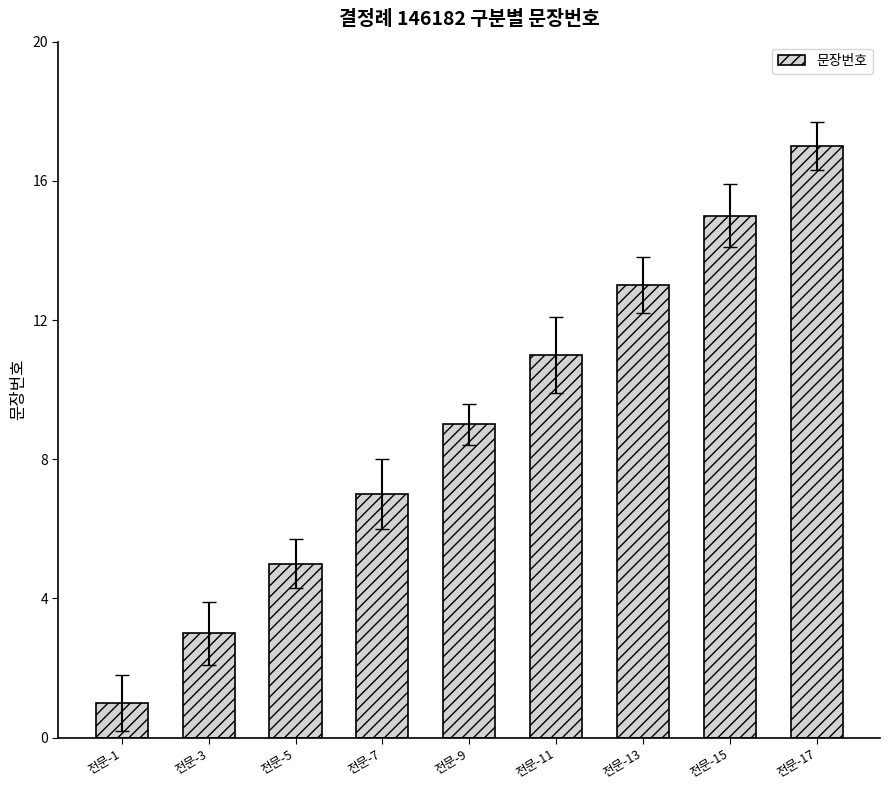

At which label is the value closest to 9?

전문-9